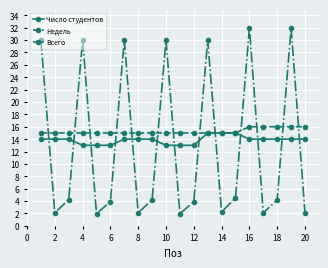

Does the chart display data point markers on the line(s)?

Yes